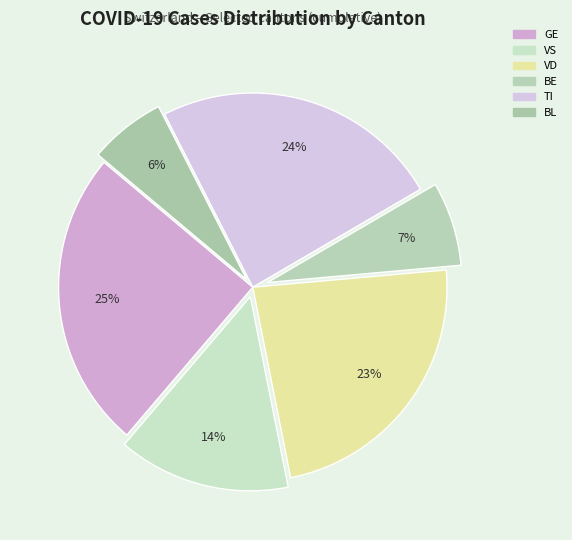

What is the largest slice in the pie chart?

GE